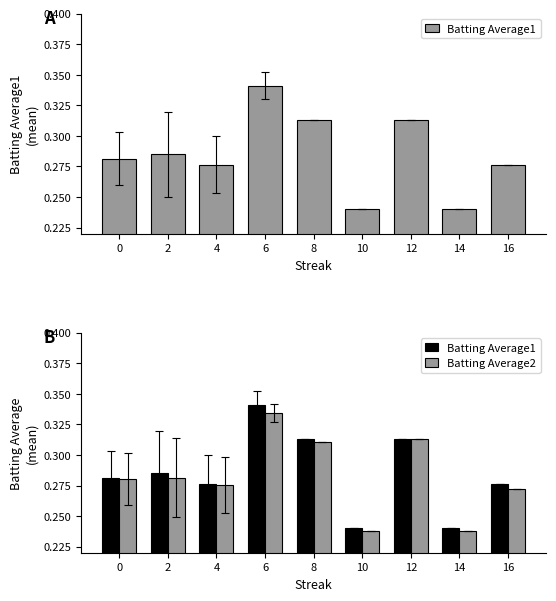

What is the maximum value shown in the chart?

0.3